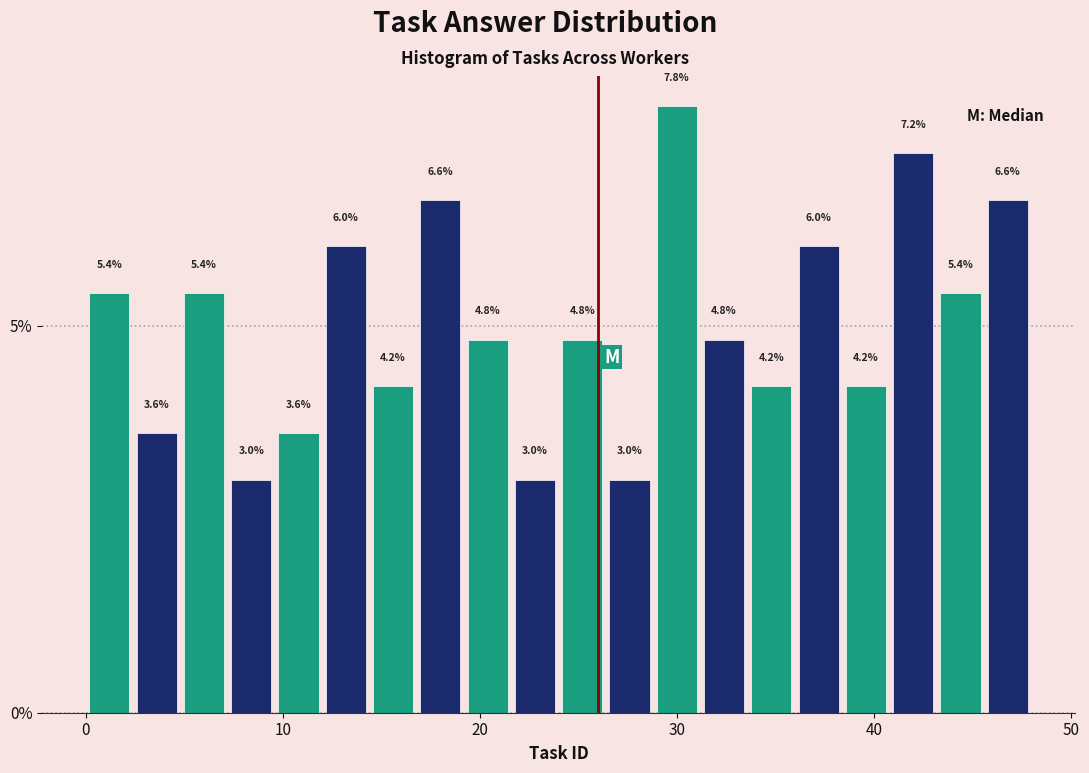

Read against the x-axis, roughly where is the centre of the tallest bar?

30